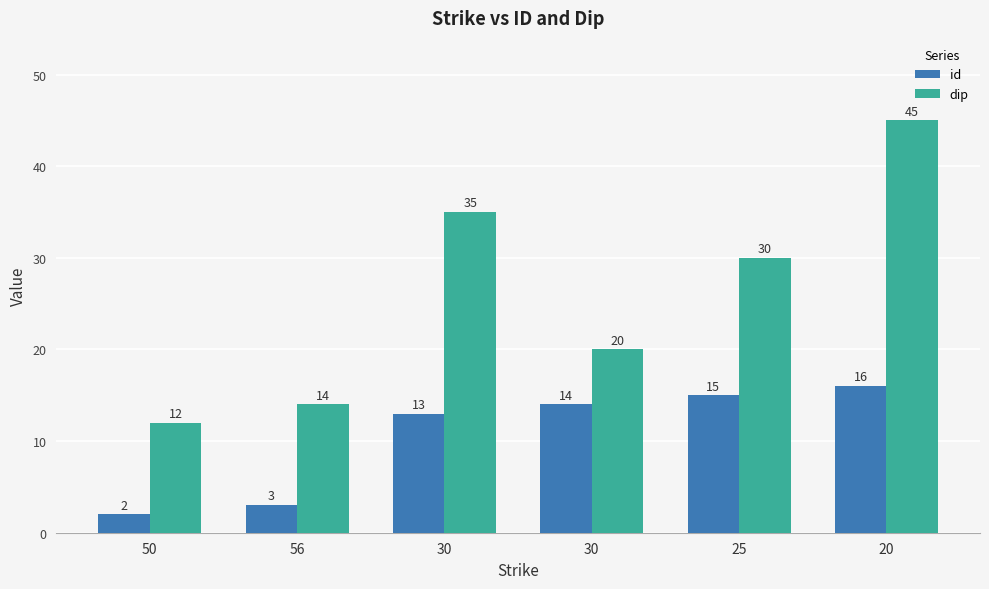

Rank the categories by dip value from highest to lowest.

20, 30, 25, 30, 56, 50